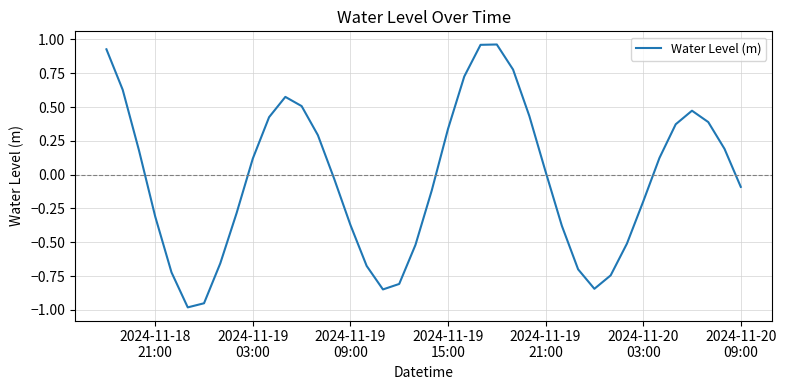

What is the difference between the maximum and minimum values?

1.9